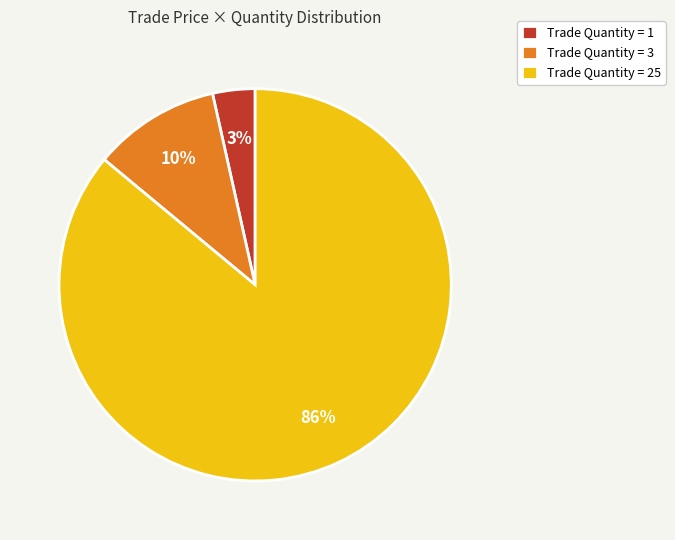

To the nearest percent, what percentage of the pie is Trade Quantity = 3?

10%